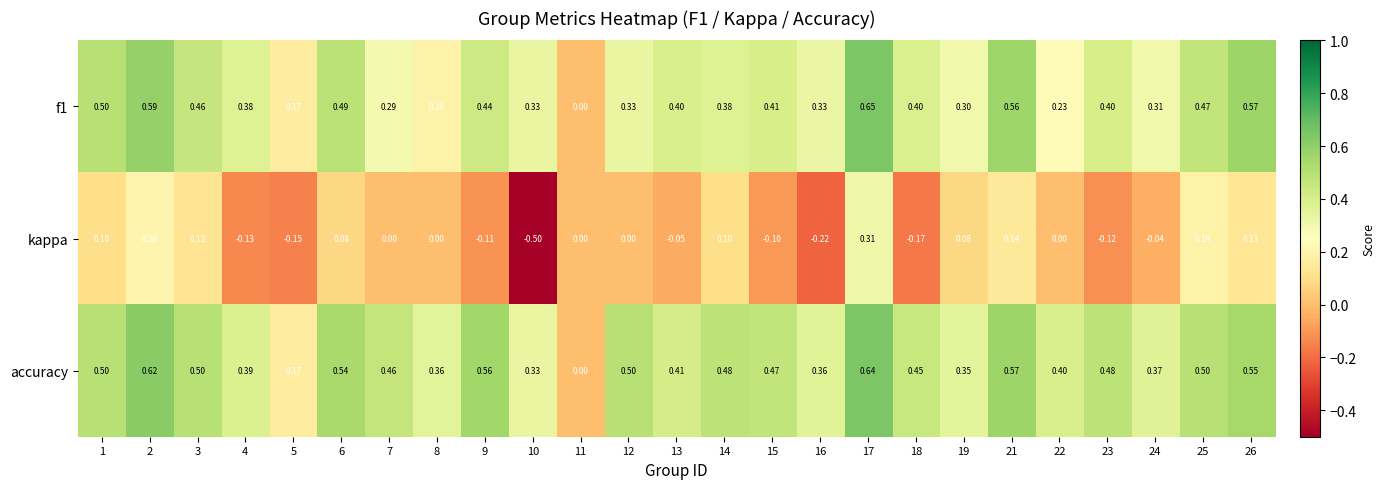

Which series has the largest total across all categories?

accuracy